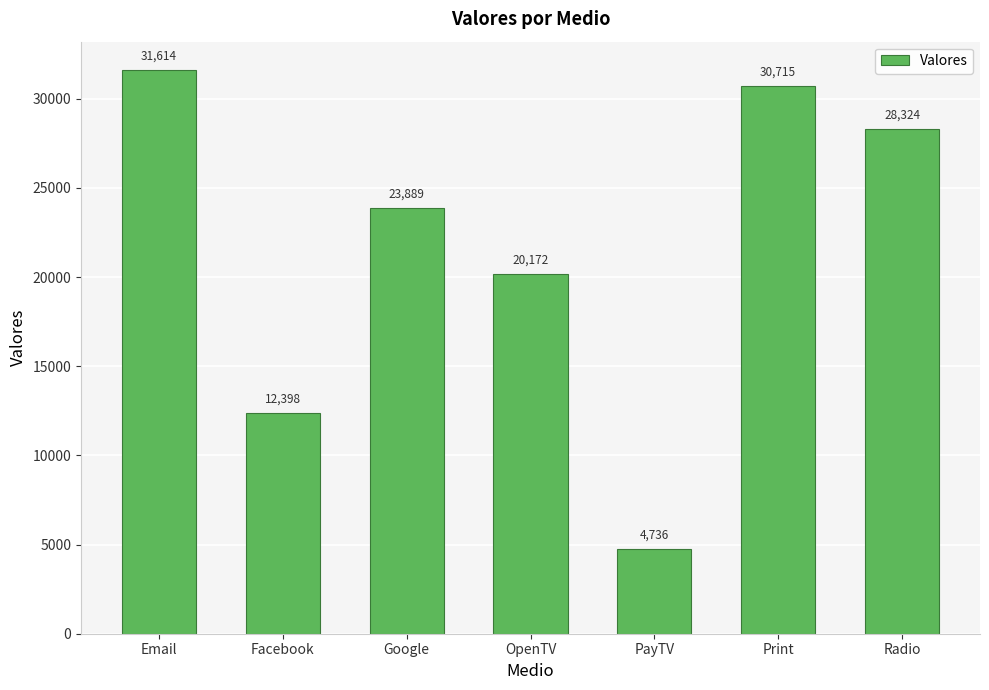

Between PayTV and OpenTV, which is larger?

OpenTV